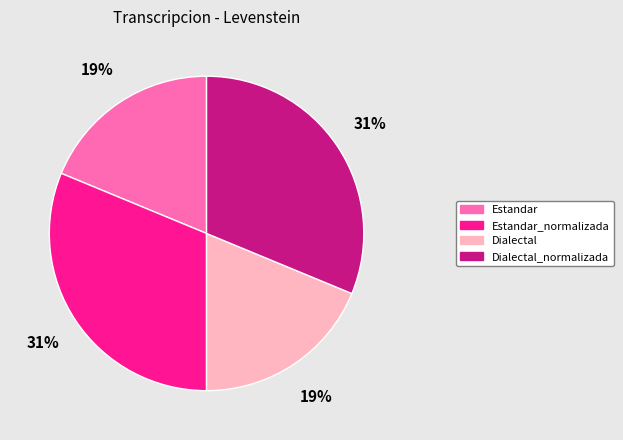

To the nearest percent, what is the combined percentage of Dialectal and Dialectal_normalizada?

50%